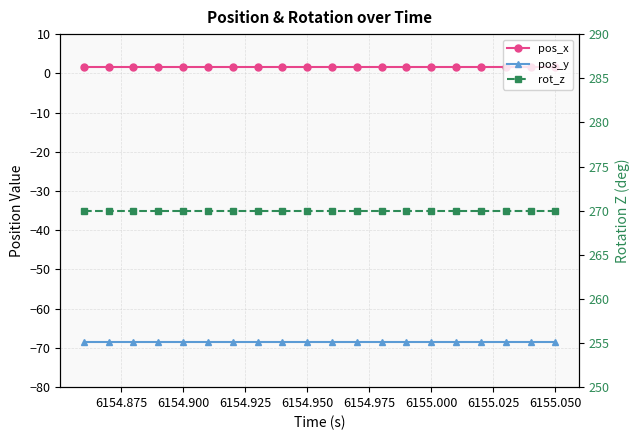

What value does the rot_z series have at 6155.050?

270.0